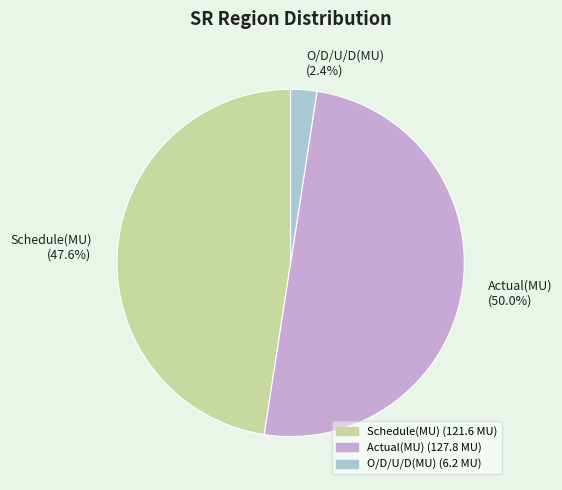

What is the total percentage of Schedule(MU) (47.6%) and O/D/U/D(MU) (2.4%)?

50.0%